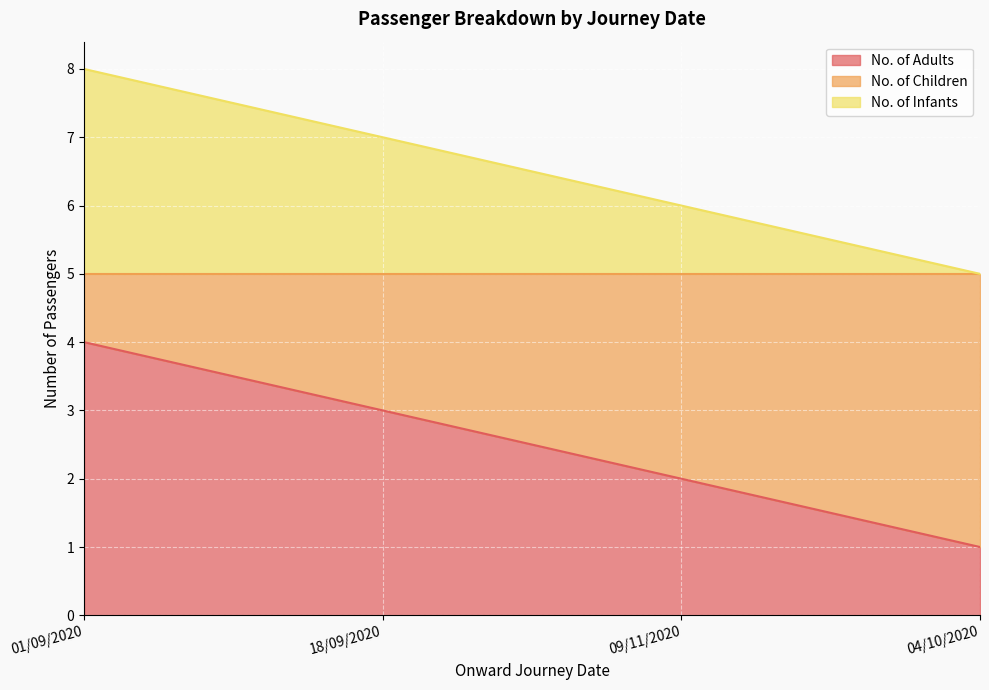

True or false: No. of Infants and No. of Adults intersect in this chart.

False